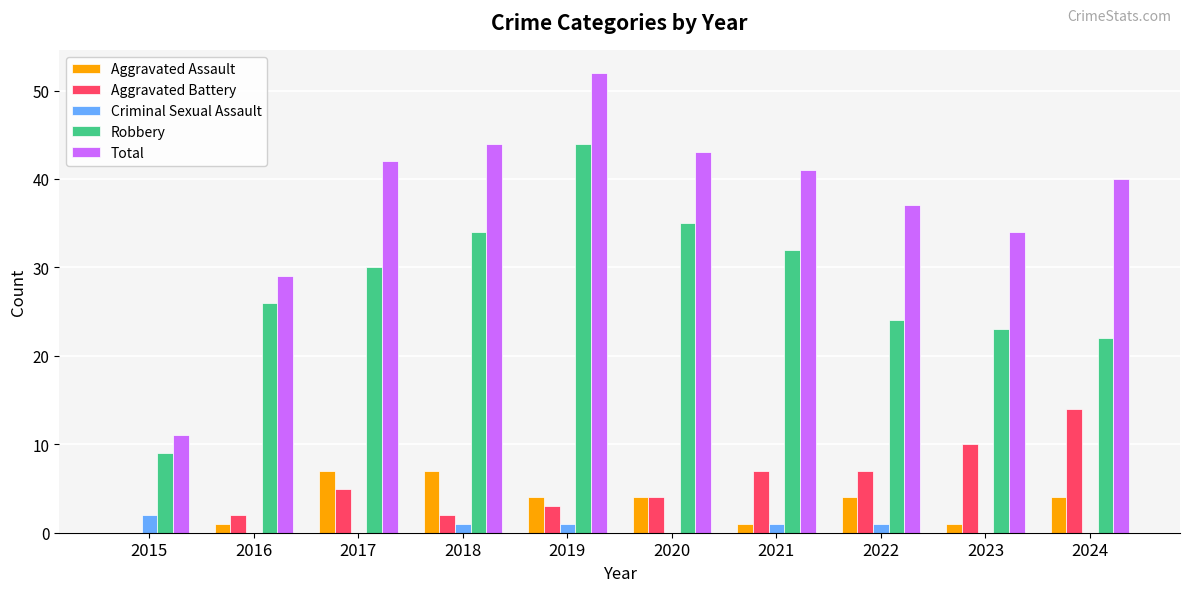

Are the bars horizontal?

No